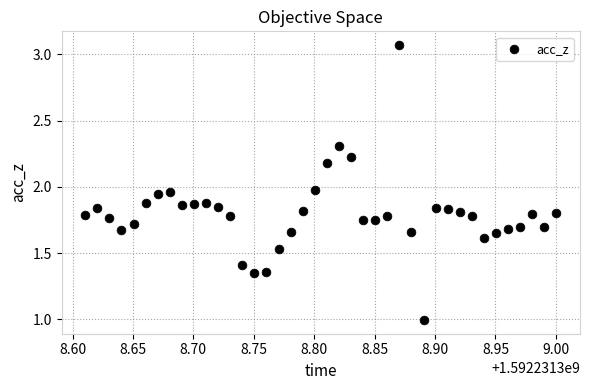

What is the range of X values (max minus min)?

0.4